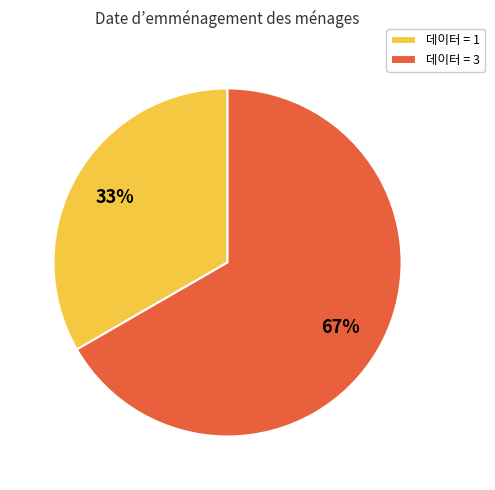

Which category has the smallest portion of the pie?

데이터 = 1